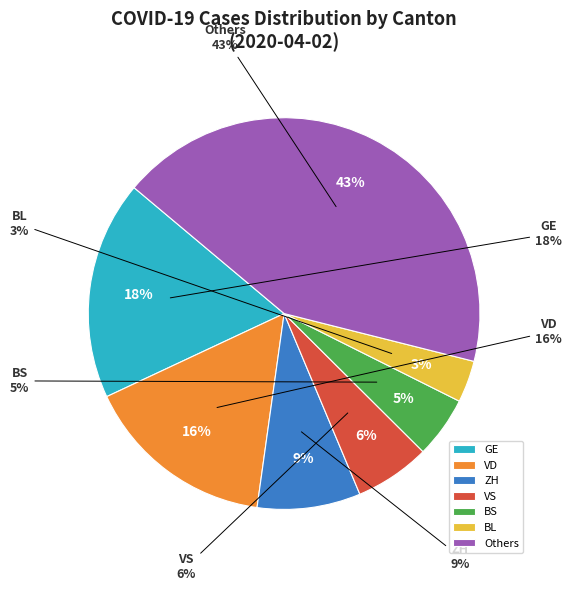

Is 2020-03-04 the majority of the pie?

No